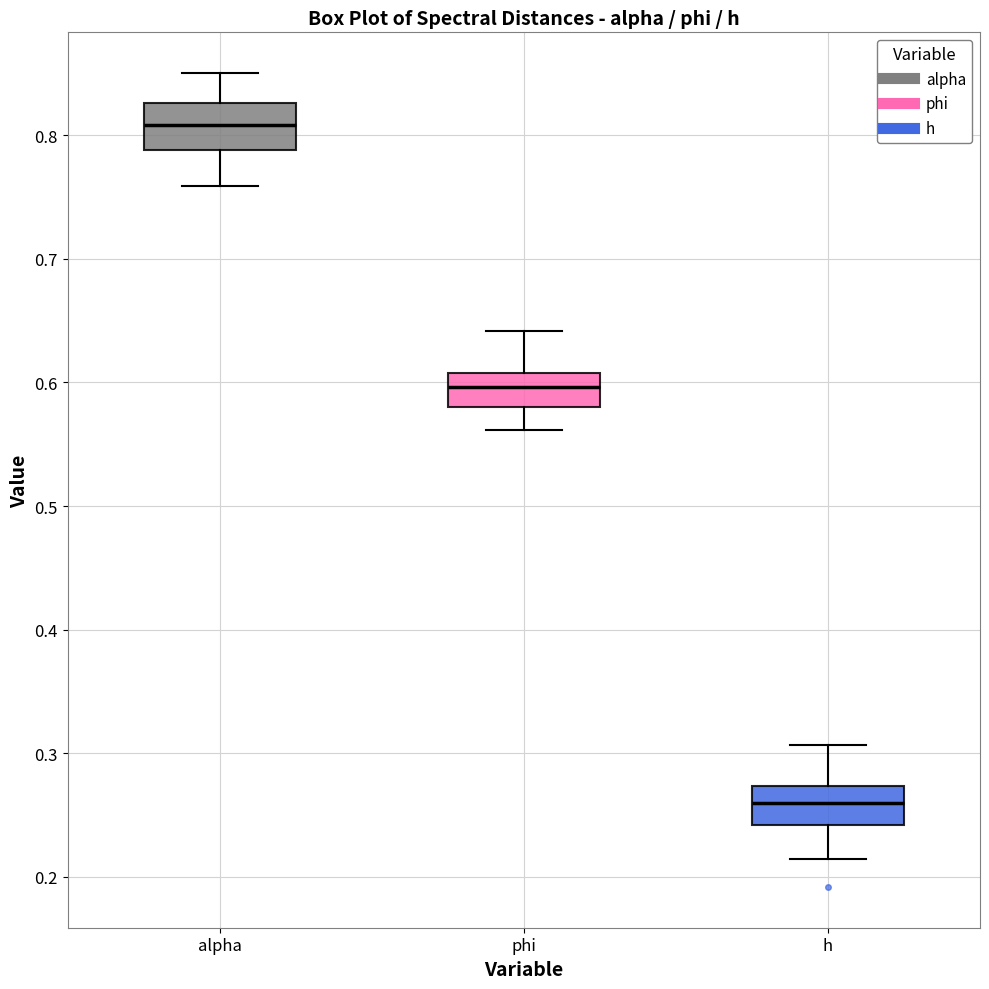

Reading left to right, transcribe this box plot: for each box, give where its median line is, the range the box spans, and where its two whiskers end, as read against the y-axis. The values are not printed on the chart, so give them approximately, as read against the axis.

alpha: median 0.81, box 0.79 to 0.83, whiskers 0.76 to 0.85
phi: median 0.60, box 0.58 to 0.61, whiskers 0.56 to 0.64
h: median 0.26, box 0.24 to 0.27, whiskers 0.21 to 0.31